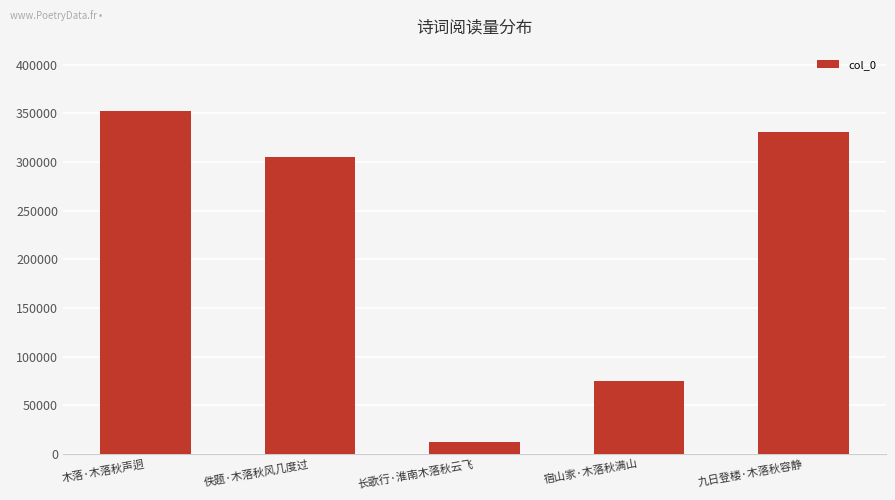

Rank the categories by value from lowest to highest.

长歌行·淮南木落秋云飞, 宿山家·木落秋满山, 佚题·木落秋风几度过, 九日登楼·木落秋容静, 木落·木落秋声迥